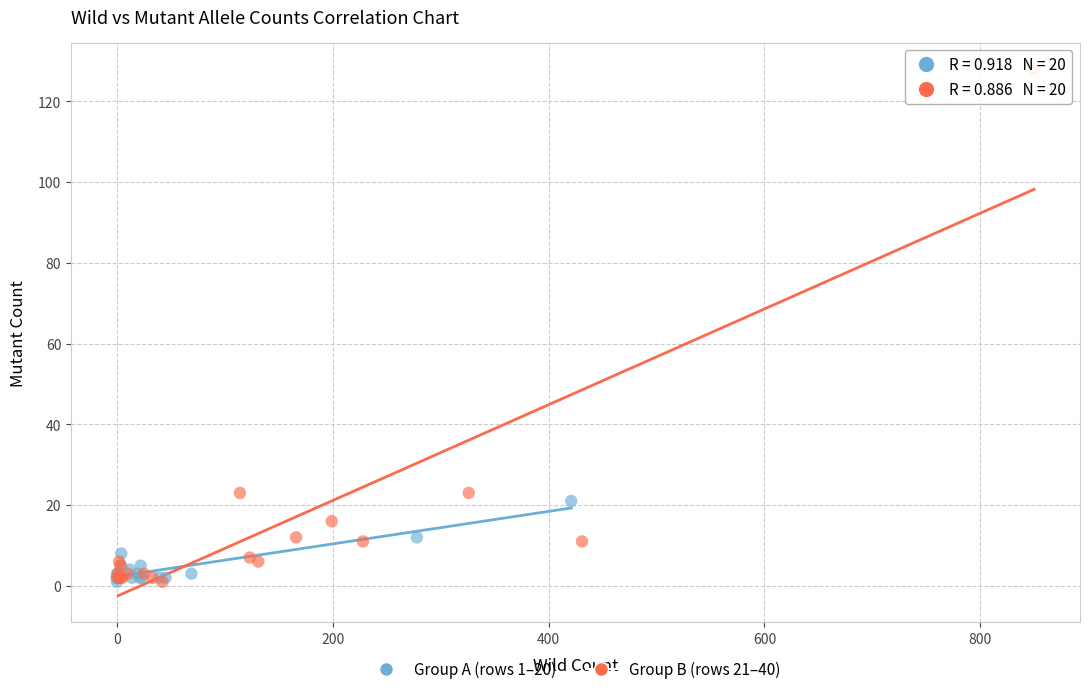

Which series has the largest Y range (max minus min)?

Group B (rows 21–40)